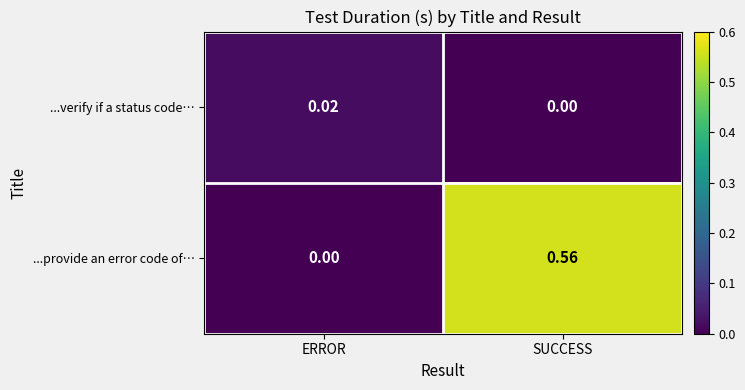

Which series has the largest total across all categories?

...provide an error code of…